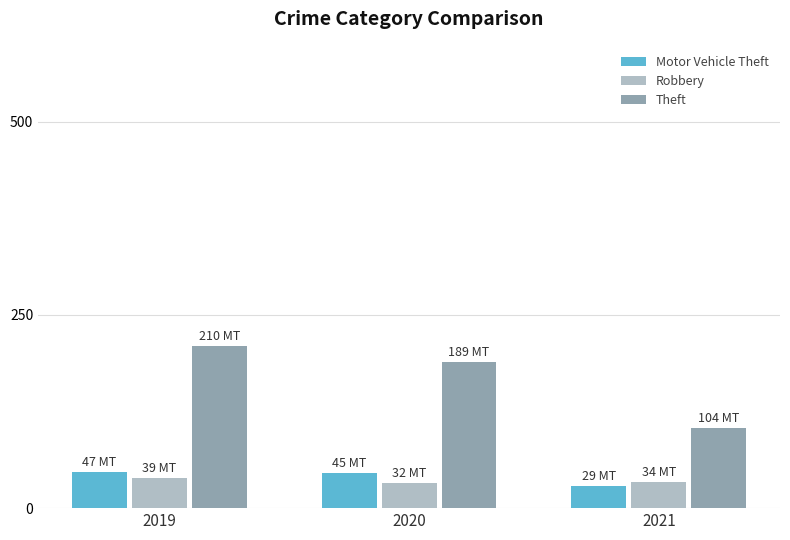

Which series has the widest spread of values?

Theft